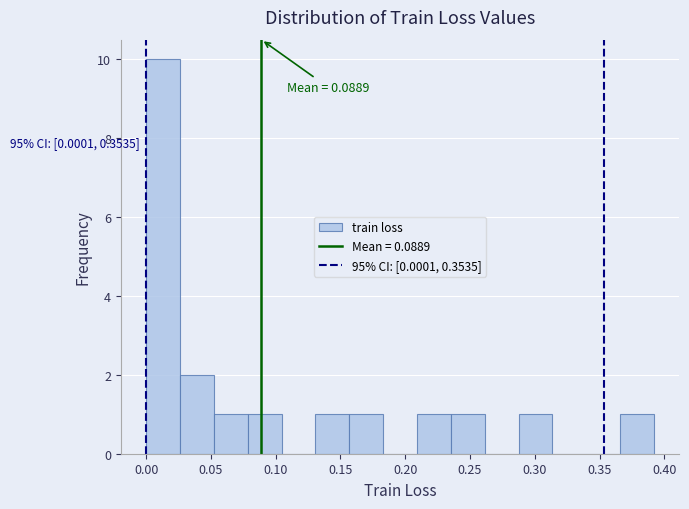

Over which range of the x-axis is the bar tallest?

0.000 to 0.025